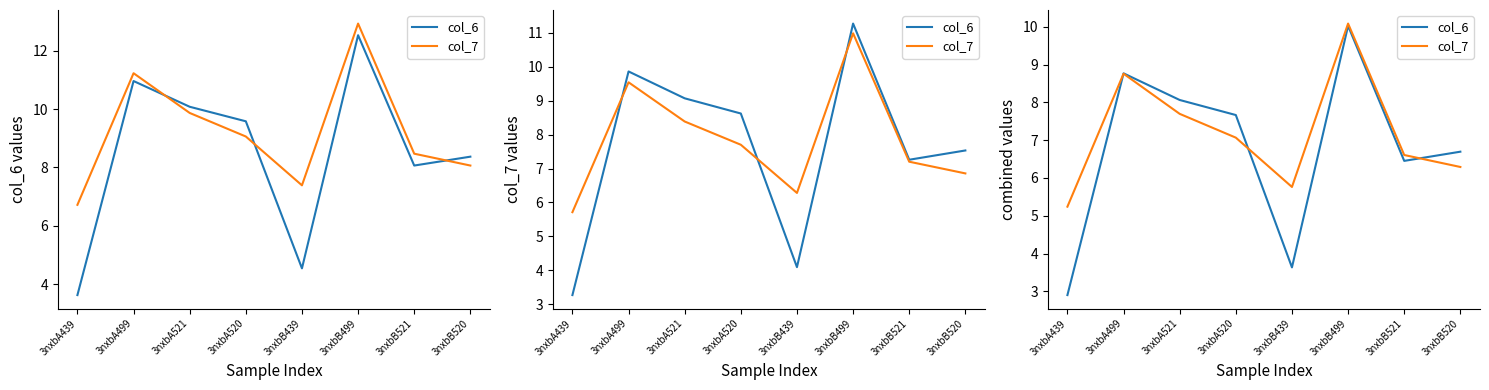

Is the value of col_7 at 3nxbB499 greater than the value of col_6 at 3nxbA499?

Yes